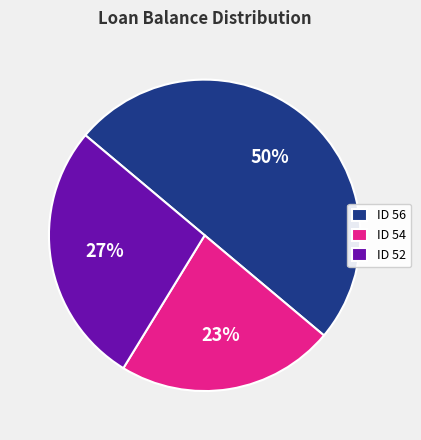

Is ID 52 the majority of the pie?

No